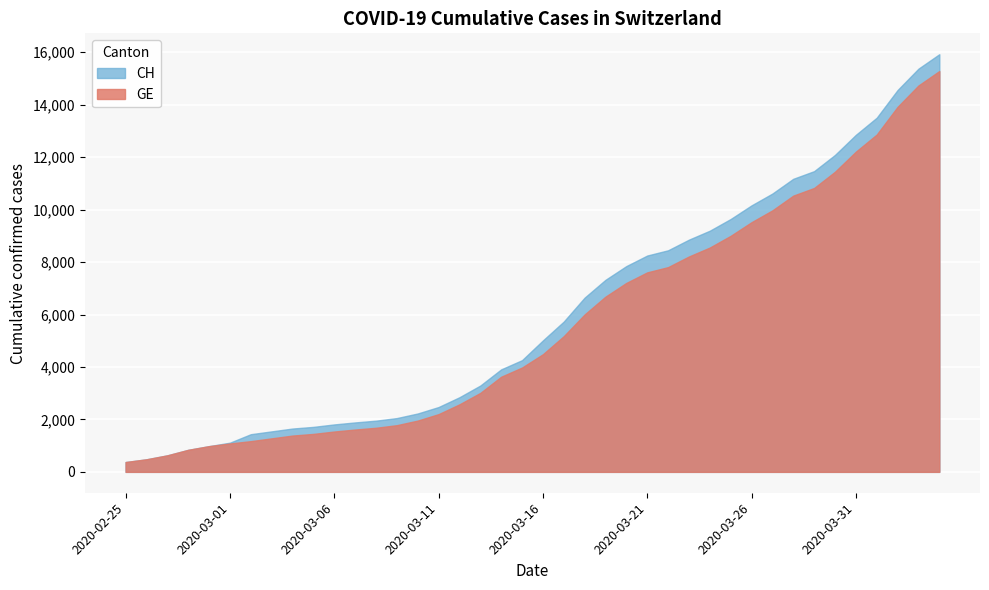

What is the greatest value displayed?

15926